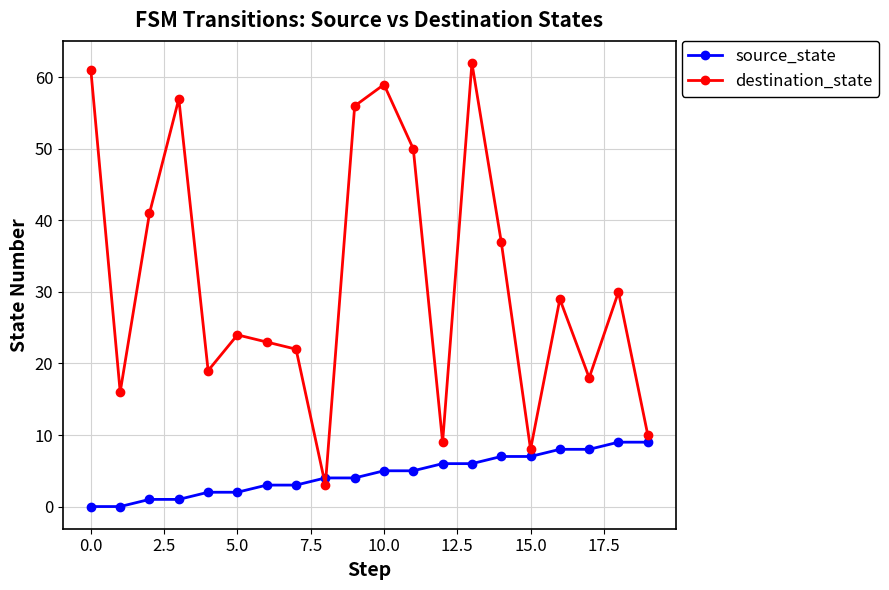

What is the sum of all destination_state values?

634